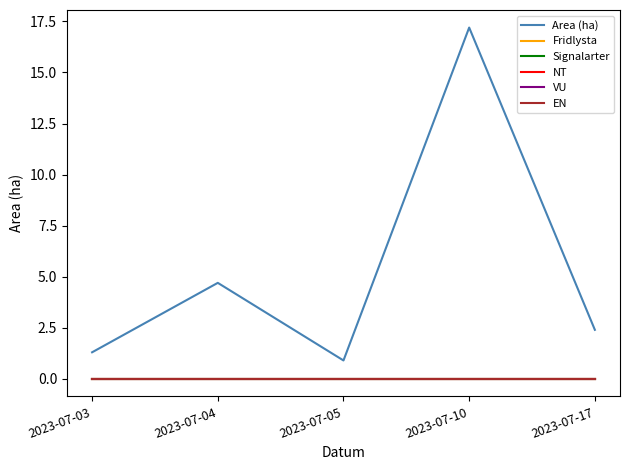

Rank the series by their maximum value, from highest to lowest.

Area (ha), Fridlysta, Signalarter, NT, VU, EN